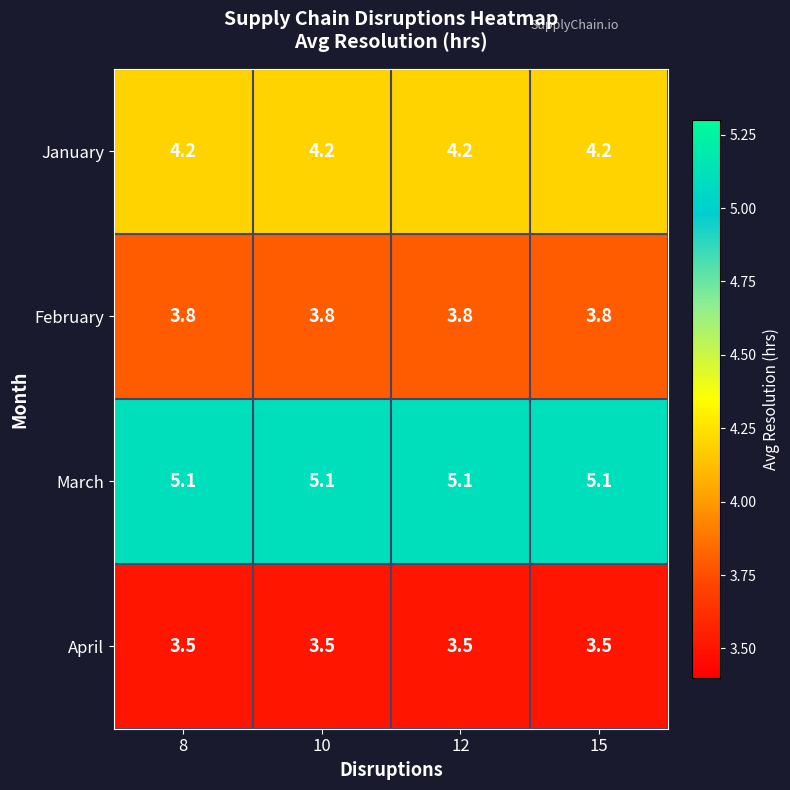

What is the maximum value shown in the chart?

5.1